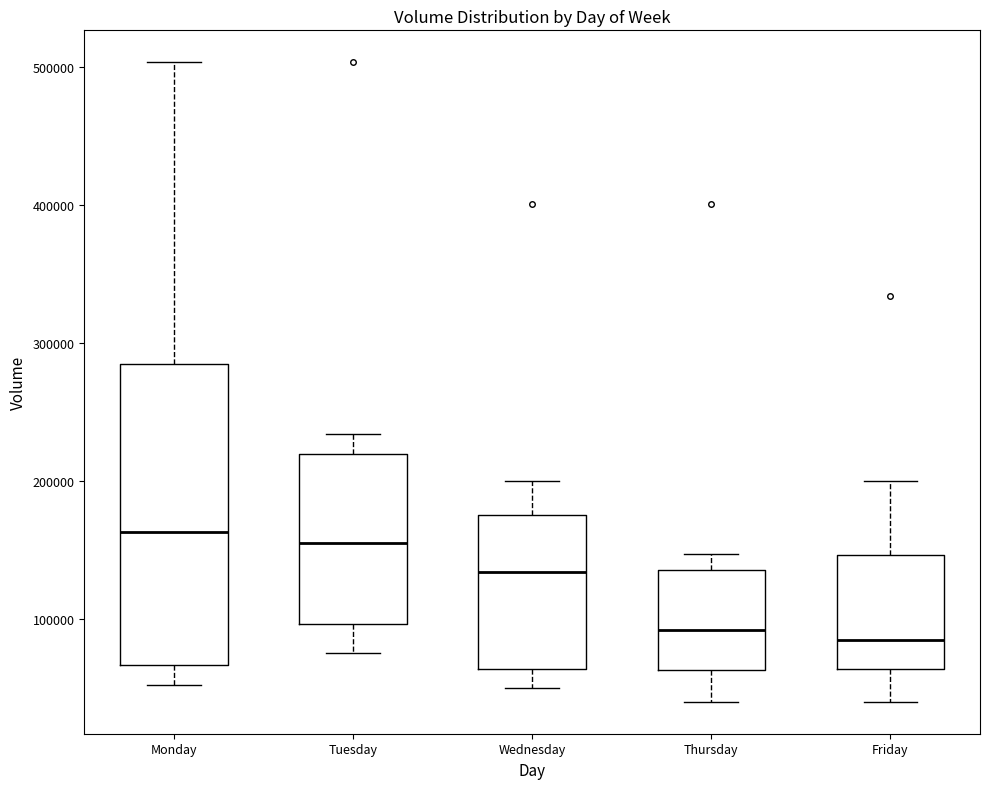

Reading left to right, transcribe this box plot: for each box, give where its median line is, the range the box spans, and where its two whiskers end, as read against the y-axis. The values are not printed on the chart, so give them approximately, as read against the axis.

Monday: median 160000, box 70000 to 280000, whiskers 50000 to 500000
Tuesday: median 160000, box 100000 to 220000, whiskers 80000 to 230000
Wednesday: median 130000, box 60000 to 180000, whiskers 50000 to 200000
Thursday: median 90000, box 60000 to 140000, whiskers 40000 to 150000
Friday: median 80000, box 60000 to 150000, whiskers 40000 to 200000